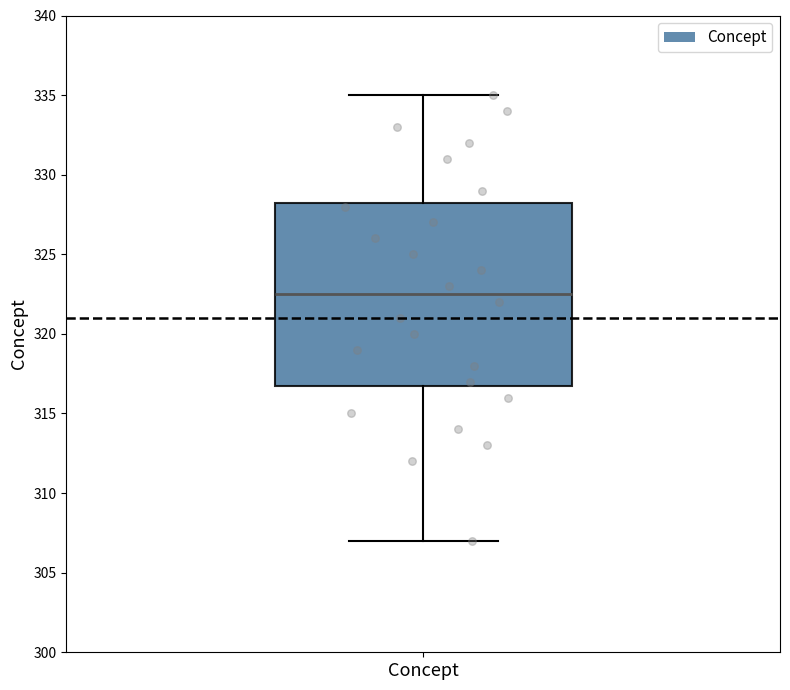

Transcribe this box plot: give where the median line is, the range the box spans, and where the two whiskers end, as read against the y-axis. The values are not printed on the chart, so give them approximately, as read against the axis.

median 322.5, box 317.0 to 328.5, whiskers 307.0 to 335.0